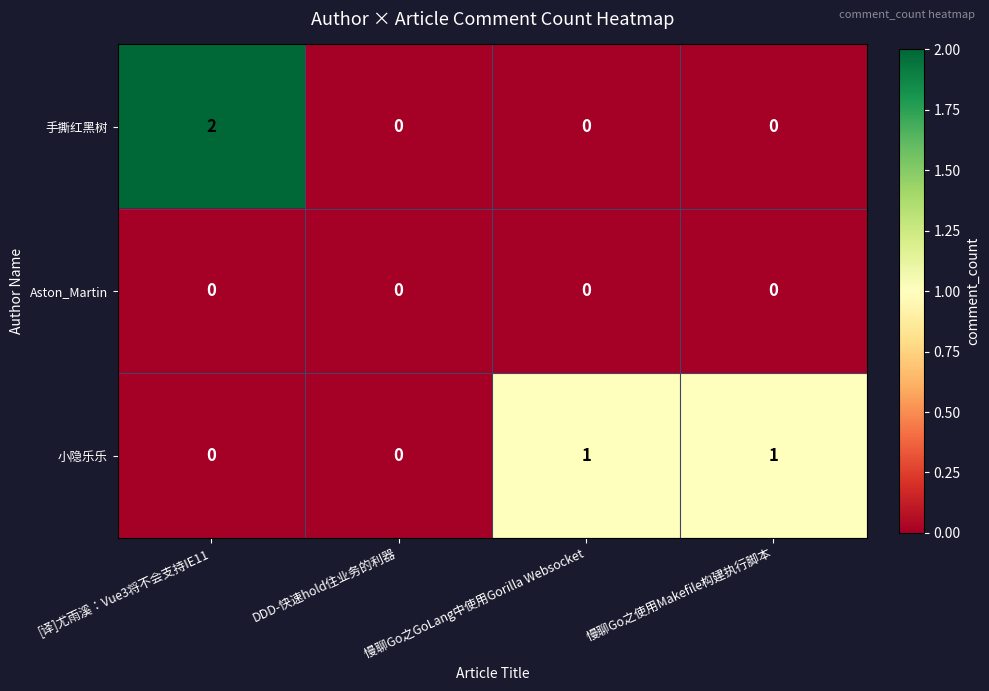

What is the spread (max minus min) of values at 慢聊Go之GoLang中使用Gorilla Websocket?

1